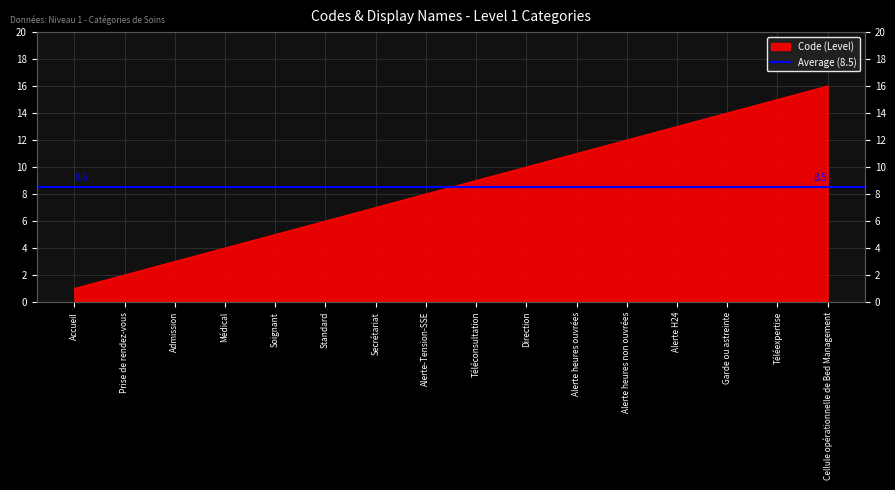

Reading left to right, what are all the values shown in this chart?

1	2	3	4	5	6	7	8	9	10	11	12	13	14	15	16